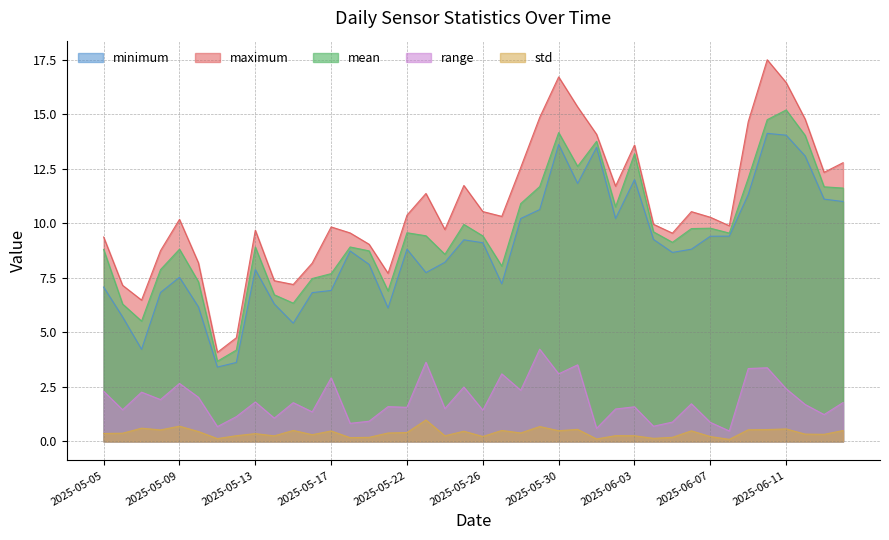

Does the chart display data point markers on the line(s)?

No